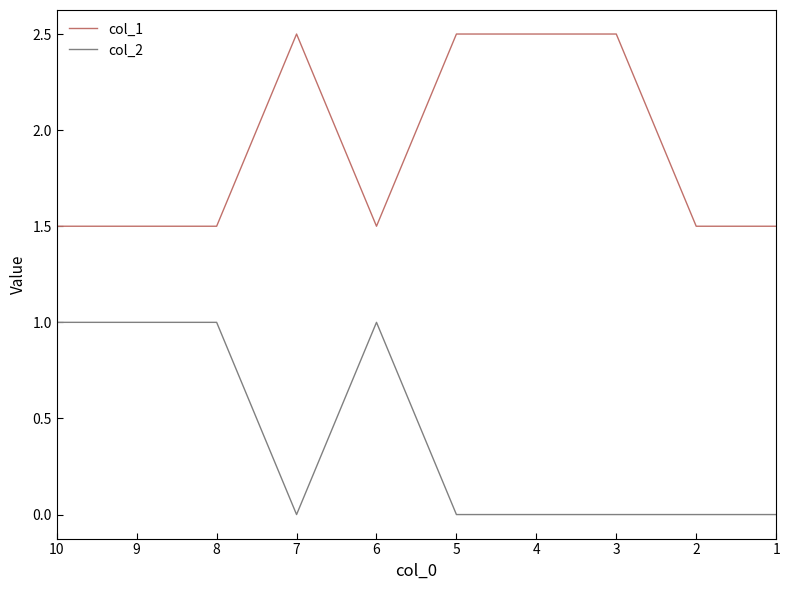

Reading left to right, transcribe all the data shown in this chart.

col_1: 1=1.5	2=1.5	3=2.5	4=2.5	5=2.5	6=1.5	7=2.5	8=1.5	9=1.5	10=1.5
col_2: 1=0.0	2=0.0	3=0.0	4=0.0	5=0.0	6=1.0	7=0.0	8=1.0	9=1.0	10=1.0